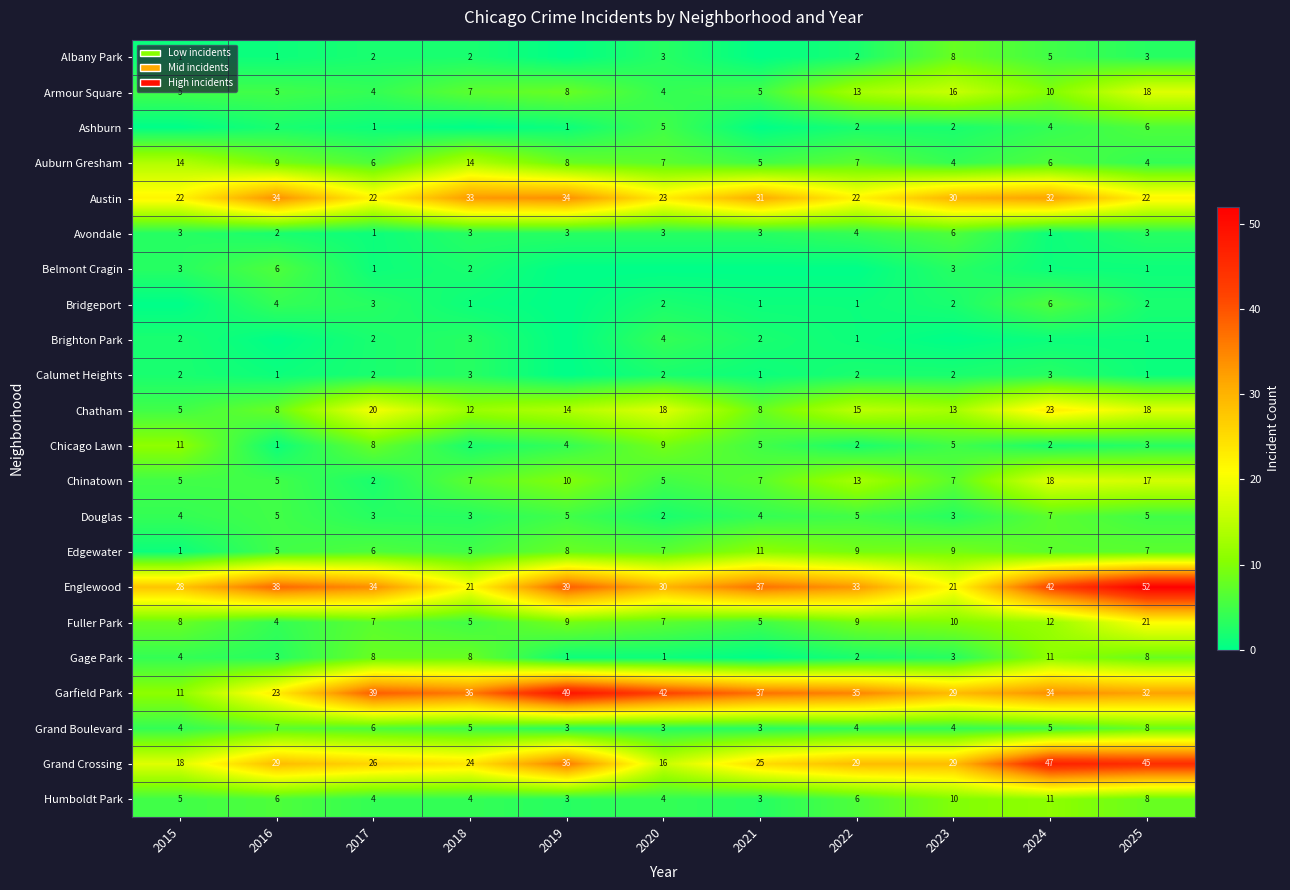

True or false: Edgewater has a value of 9 at 2022.

True